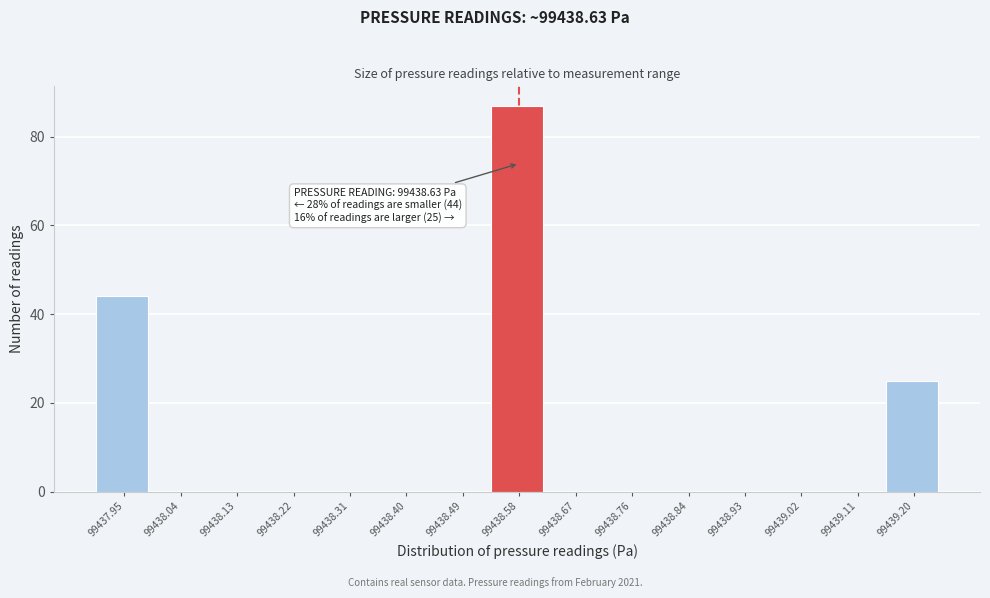

Reading right to left, extract all data points from this chart.

99439.20=25	99439.11=0	99439.02=0	99438.93=0	99438.84=0	99438.76=0	99438.67=0	99438.58=87	99438.49=0	99438.40=0	99438.31=0	99438.22=0	99438.13=0	99438.04=0	99437.95=44